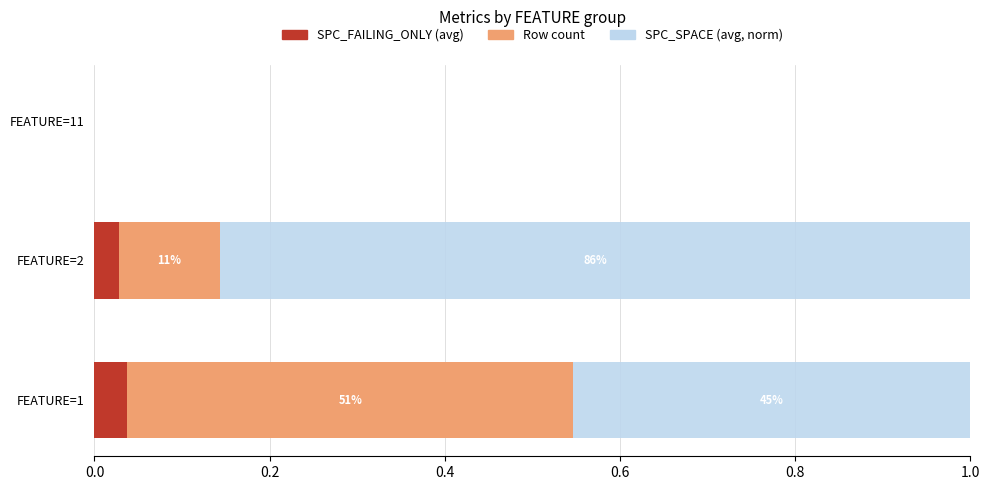

What is the total value across all series at FEATURE=2?

1.0